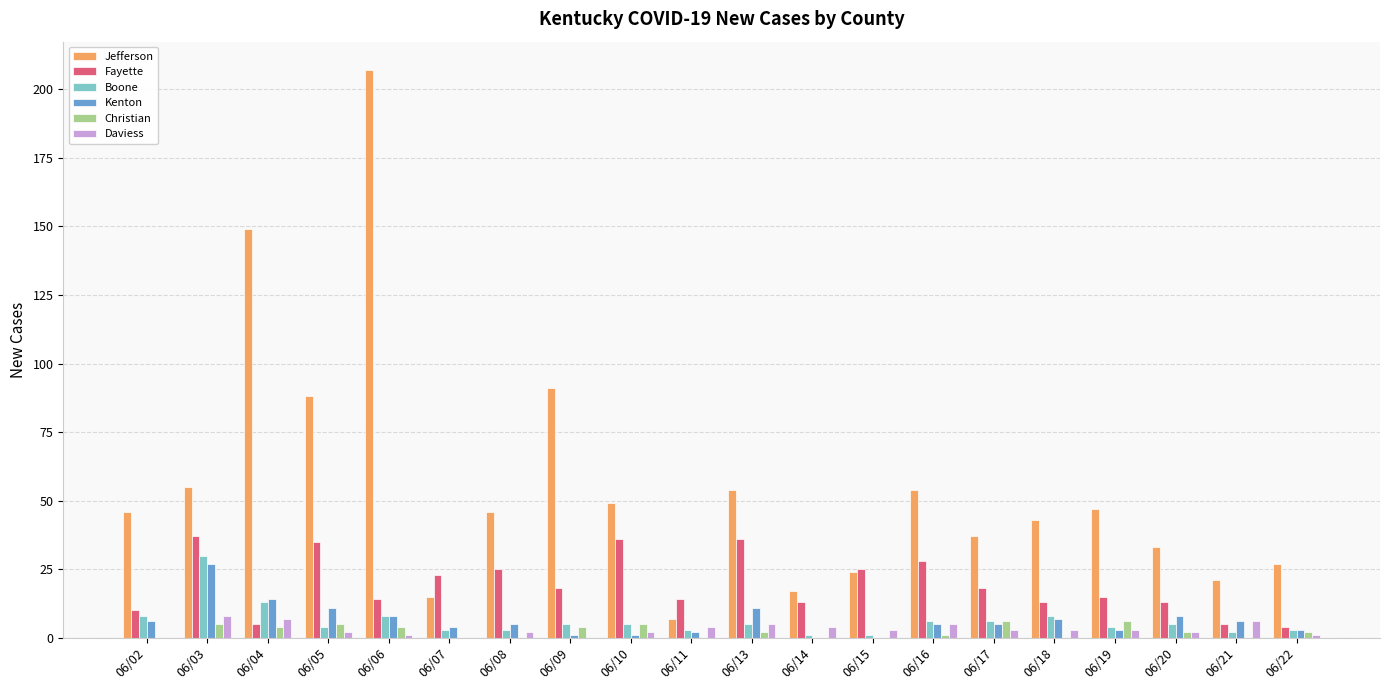

Between 06/10 and 06/18, which series saw the biggest shift?

Fayette